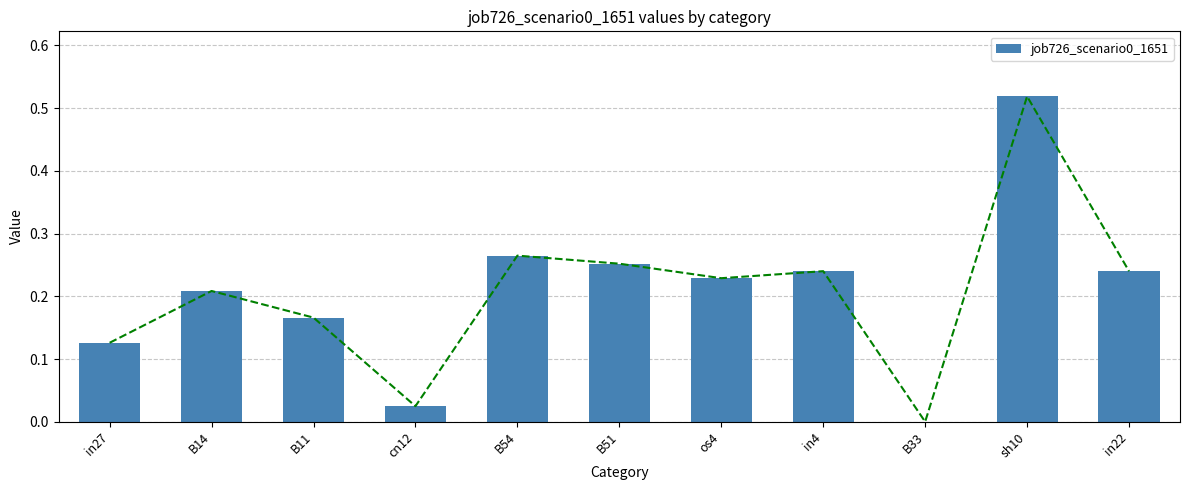

Which has a higher value, sh10 or B11?

sh10